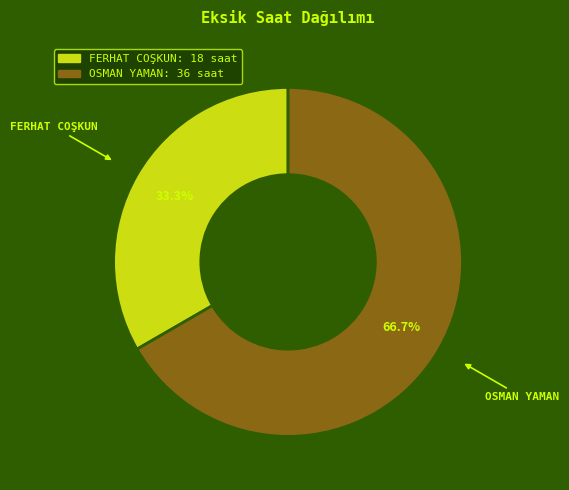

Between OSMAN YAMAN and FERHAT COŞKUN, which is larger?

OSMAN YAMAN